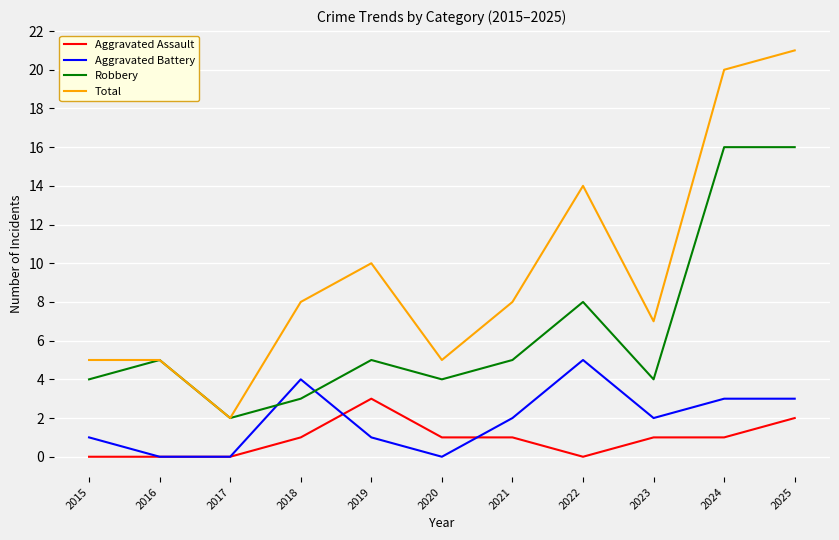

What is the difference between the Aggravated Battery values at 2017 and 2019?

1